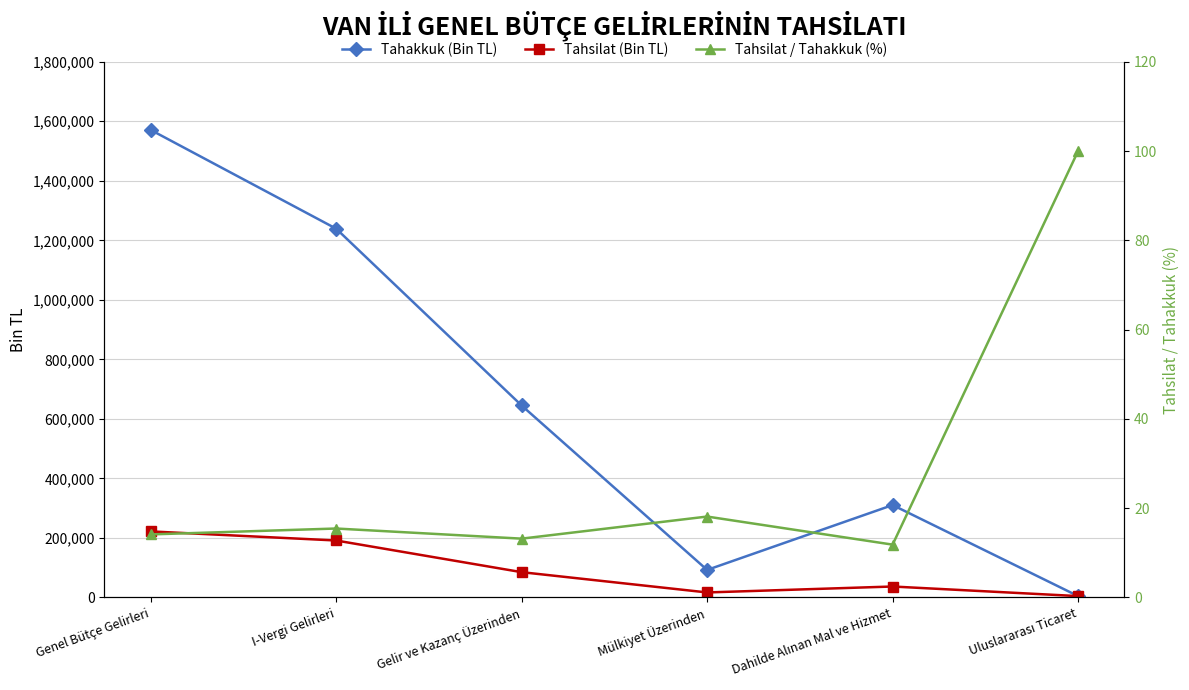

List the series in order of their peak value, highest first.

Tahakkuk (Bin TL), Tahsilat (Bin TL), Tahsilat / Tahakkuk (%)